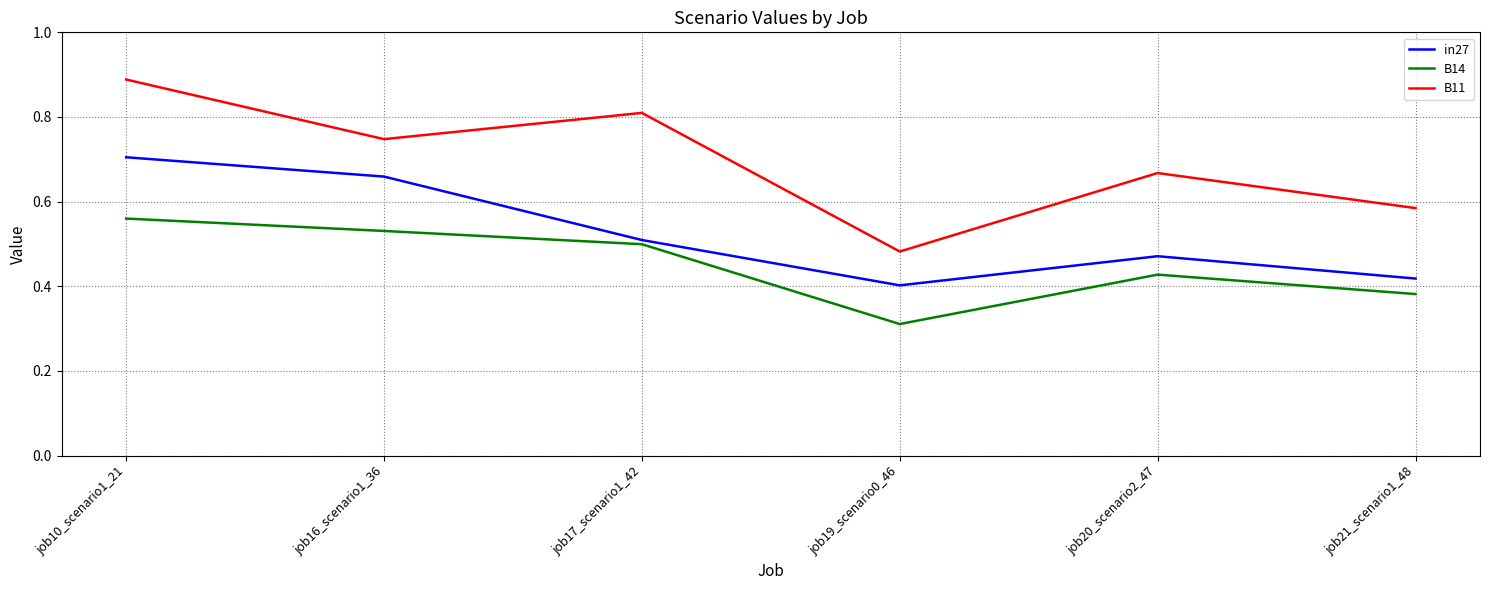

True or false: in27 and B11 cross at least once.

False